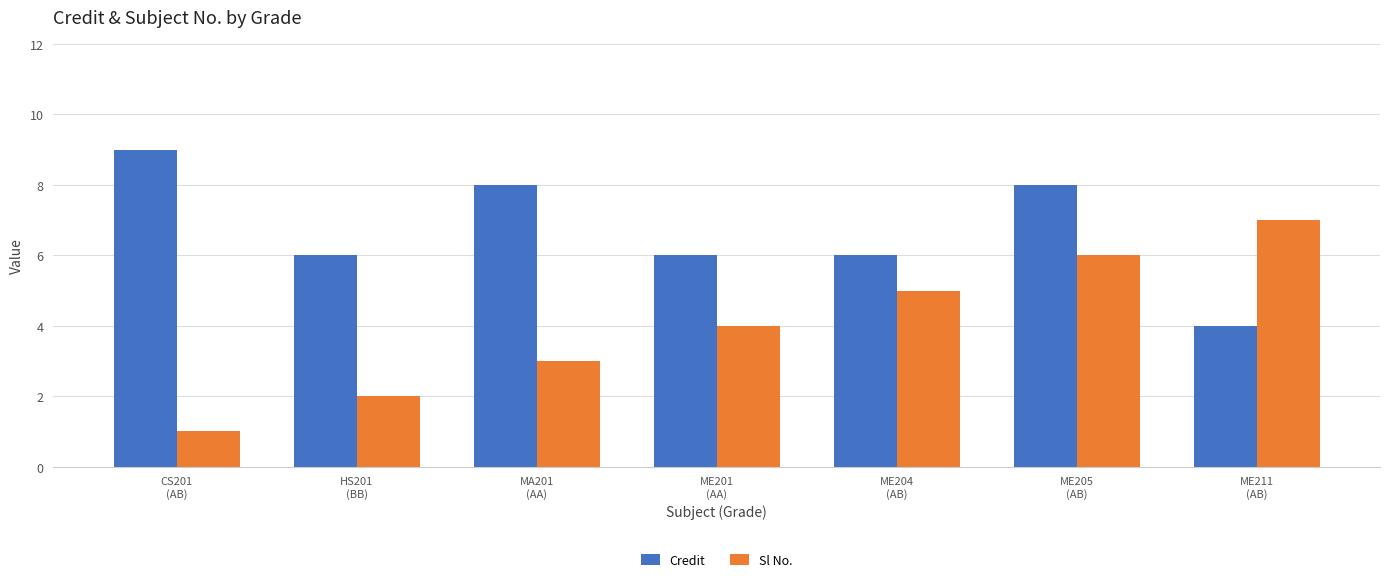

How many bars are there in total?

14